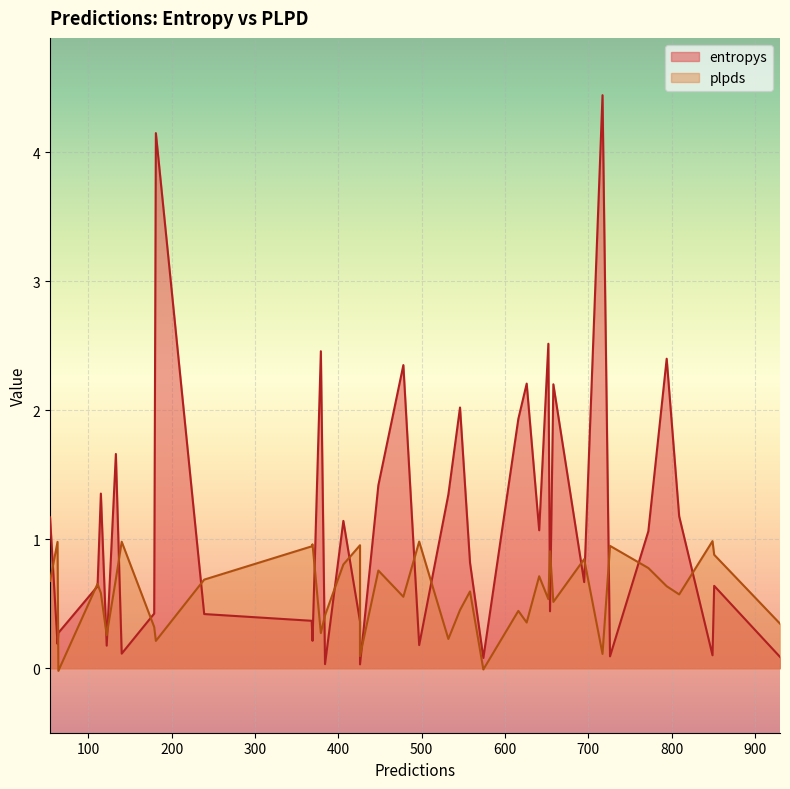

True or false: plpds has a value of 1.3 at 851.

False